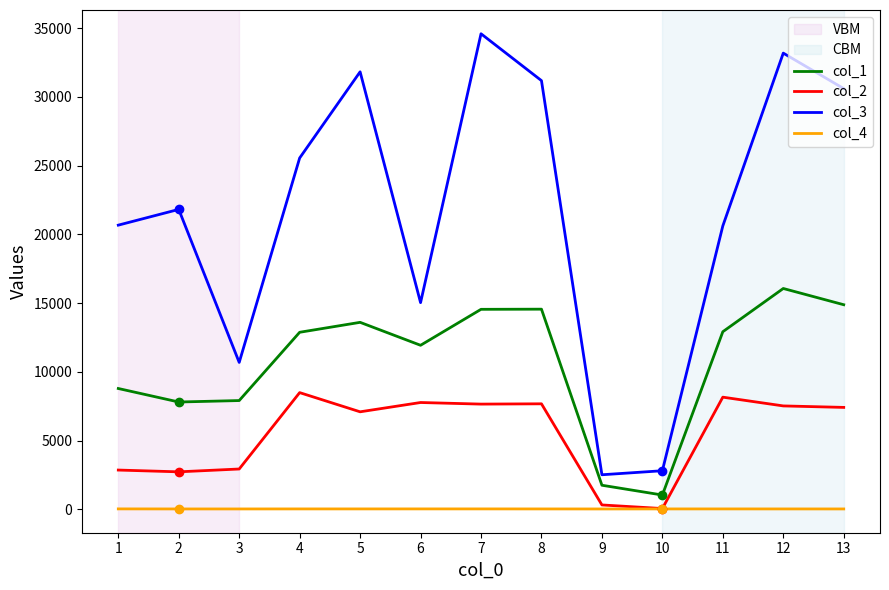

Rank the series at 2 from lowest to highest value.

col_4, col_2, col_1, col_3